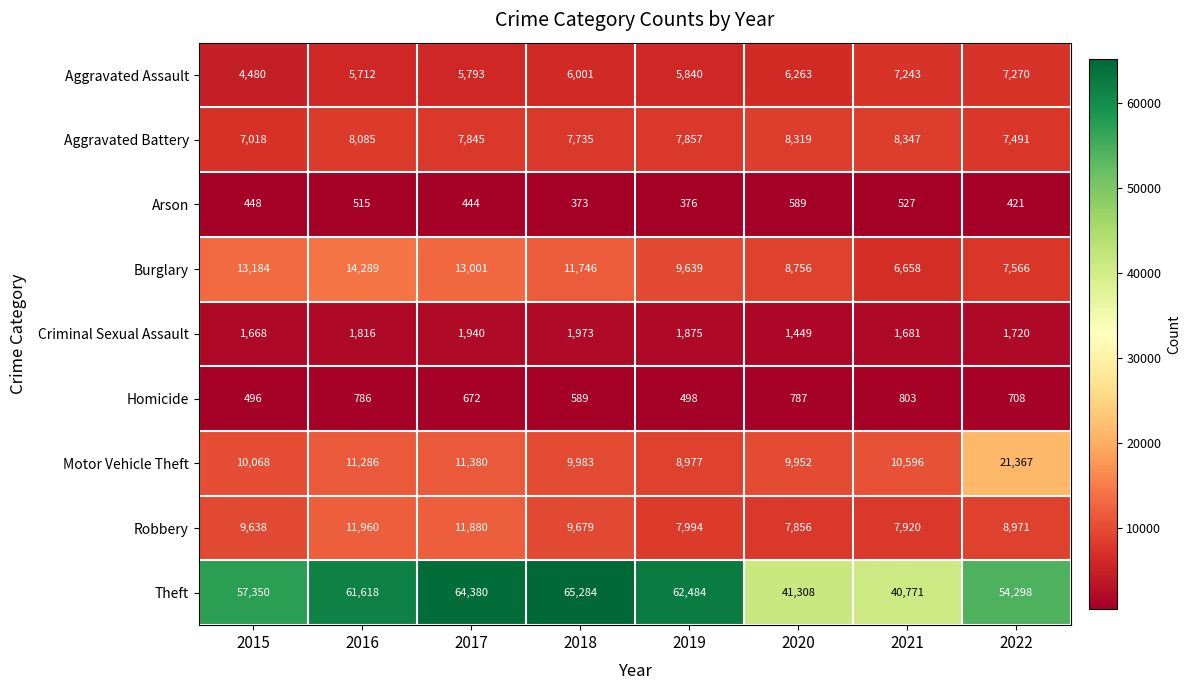

List the series in order of their peak value, highest first.

Theft, Motor Vehicle Theft, Burglary, Robbery, Aggravated Battery, Aggravated Assault, Criminal Sexual Assault, Homicide, Arson